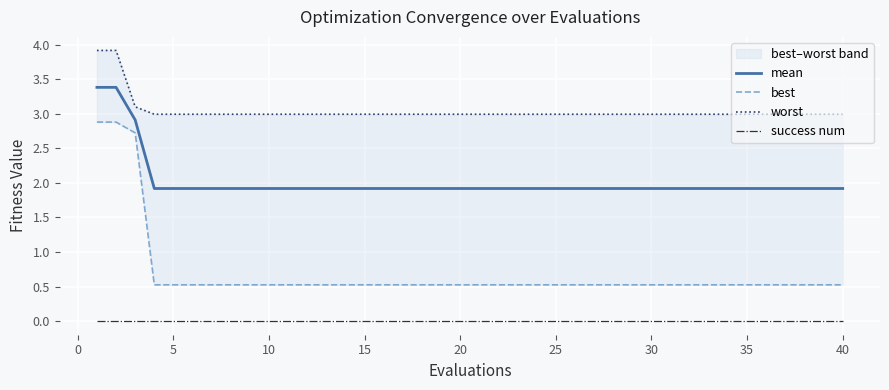

True or false: mean and success num intersect in this chart.

False